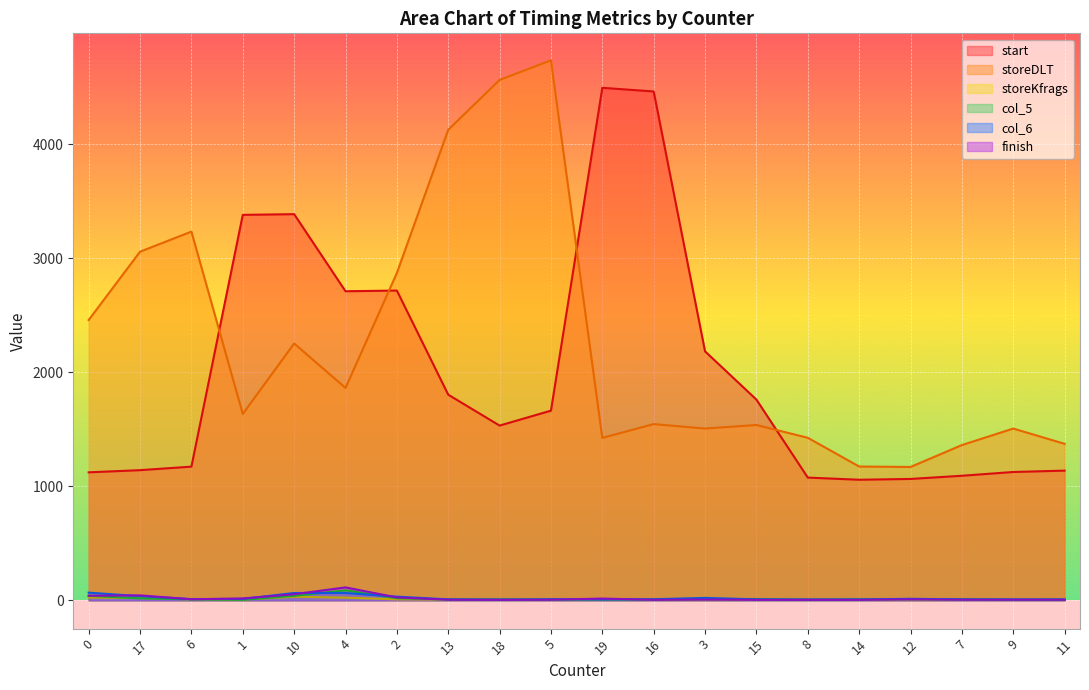

How many distinct data groups are displayed?

6